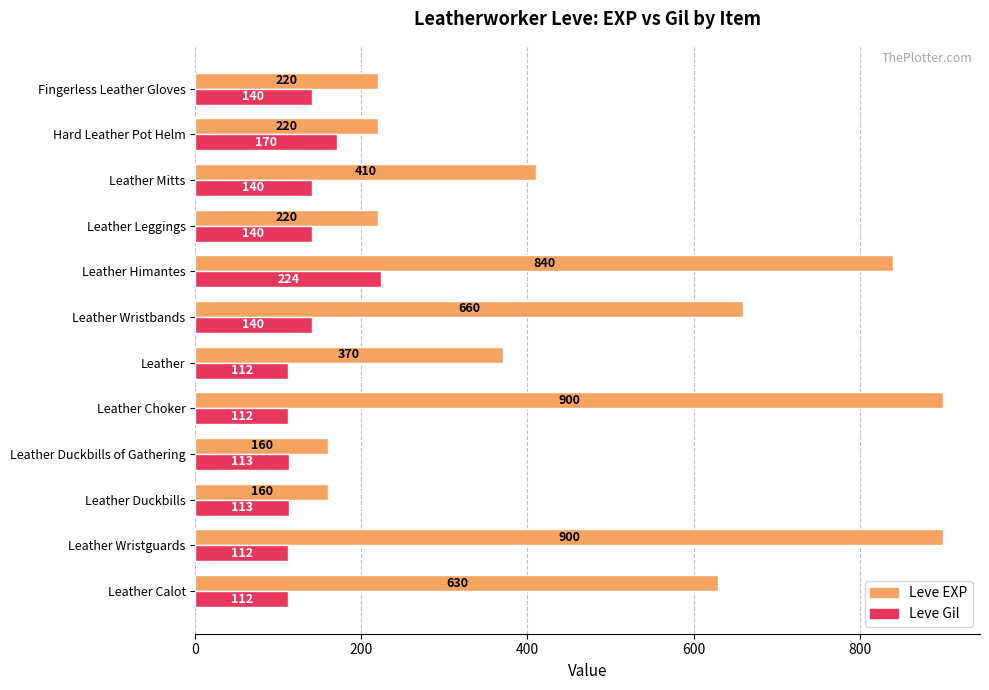

Rank the series by their maximum value, from lowest to highest.

Leve Gil, Leve EXP